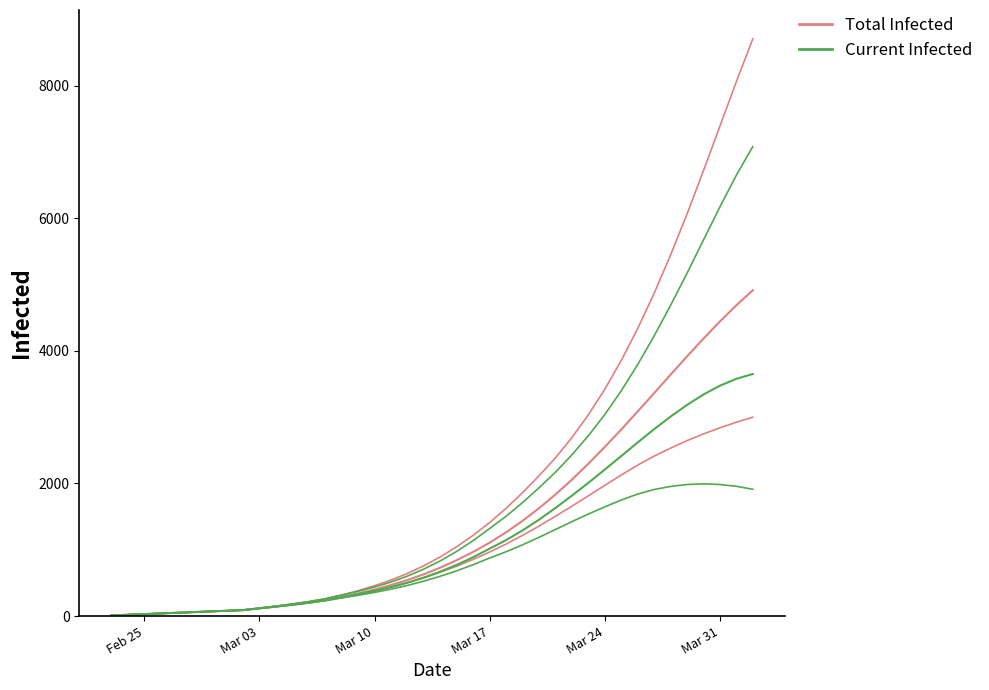

Count the number of categories in the chart.

40